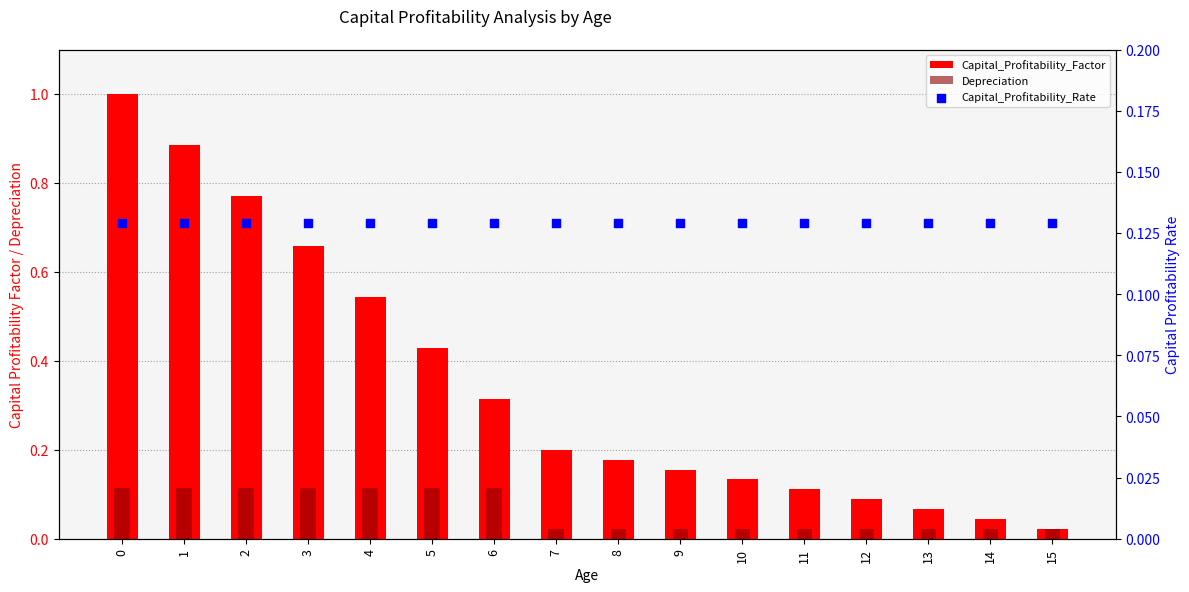

What is the total value across all series at 14?

0.2